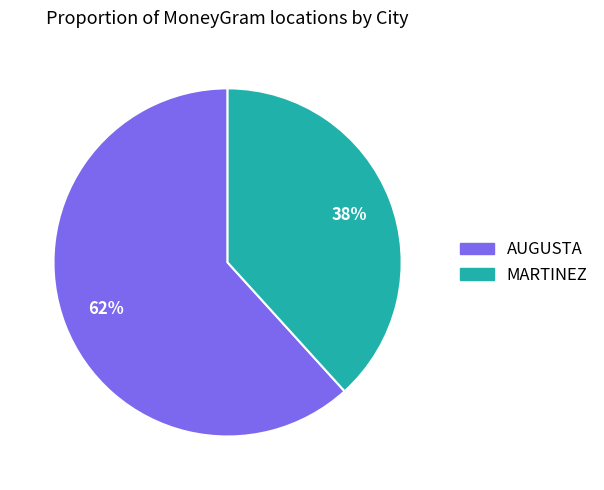

Rank the categories by value from highest to lowest.

AUGUSTA, MARTINEZ